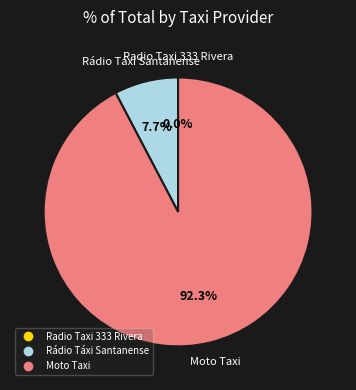

How many slices are in this pie chart?

3